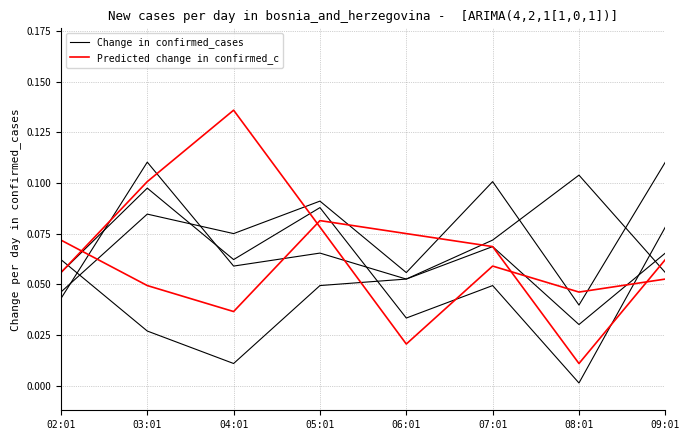

Reading right to left, extract all data points from this chart.

Change in confirmed_cases: 0.1	0.1	0.1	0.1	0.1	0.1	0.1	0.0
Predicted change in confirmed_c: 0.1	0.0	0.1	0.1	0.1	0.0	0.0	0.1